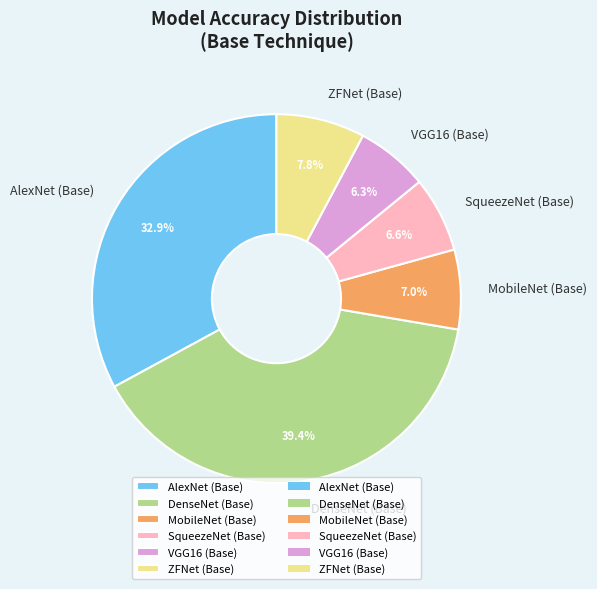

What percentage is NOT represented by VGG16 (Base)?

93.7%